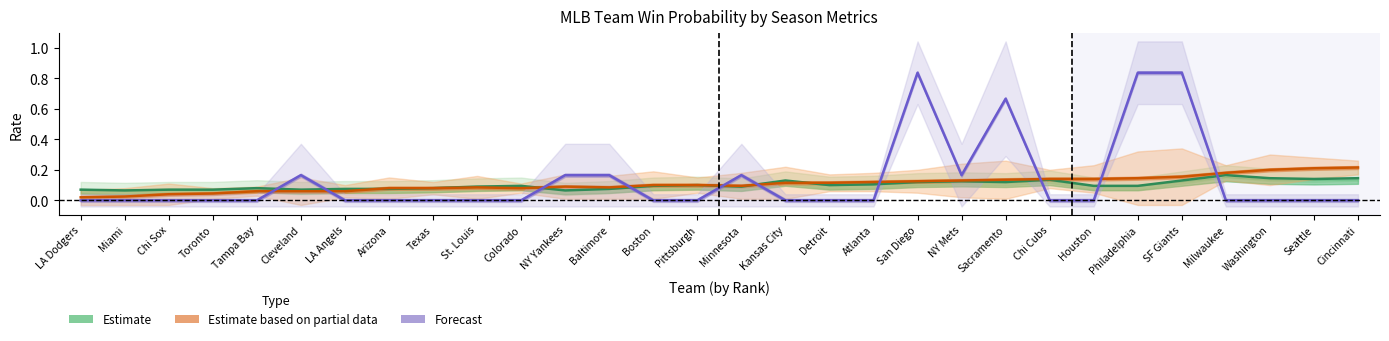

True or false: Estimate has a value of 0.1 at Minnesota.

True